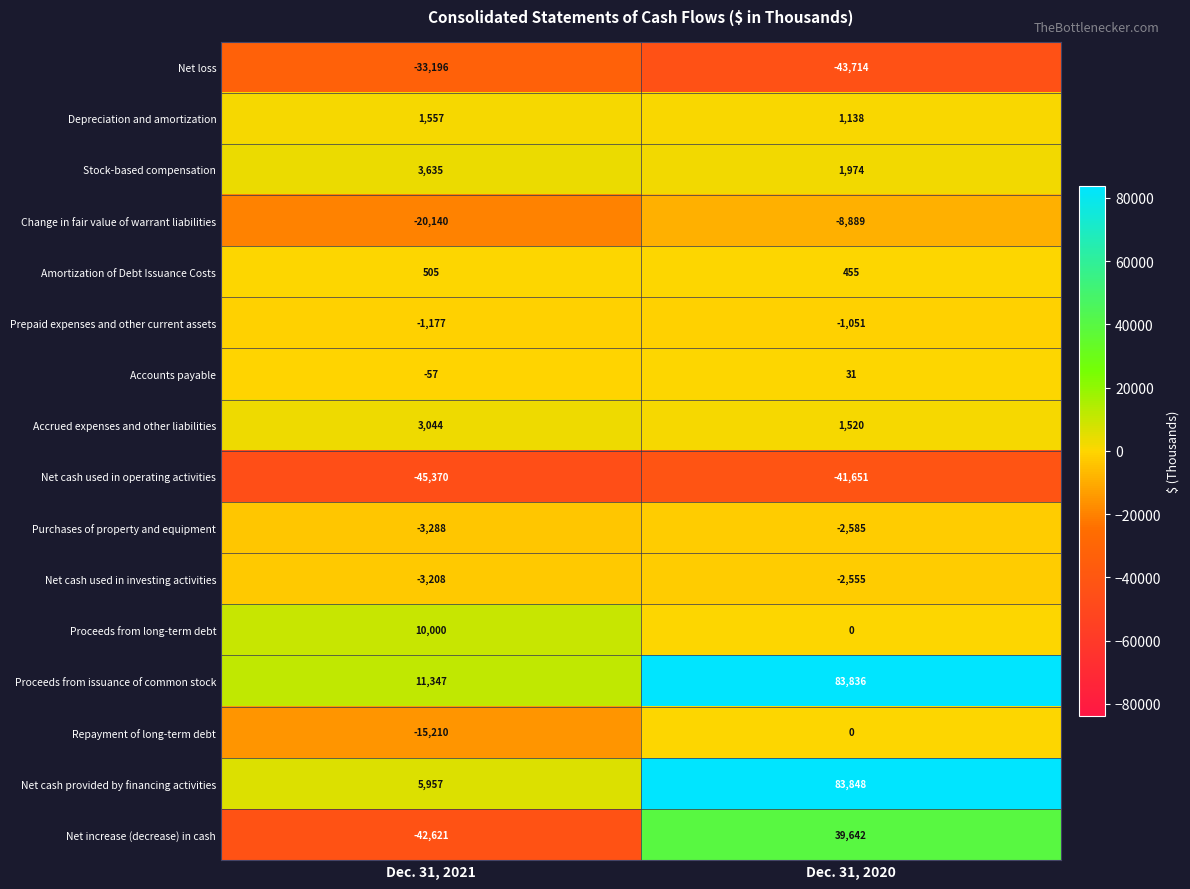

What is the maximum value shown in the chart?

83848